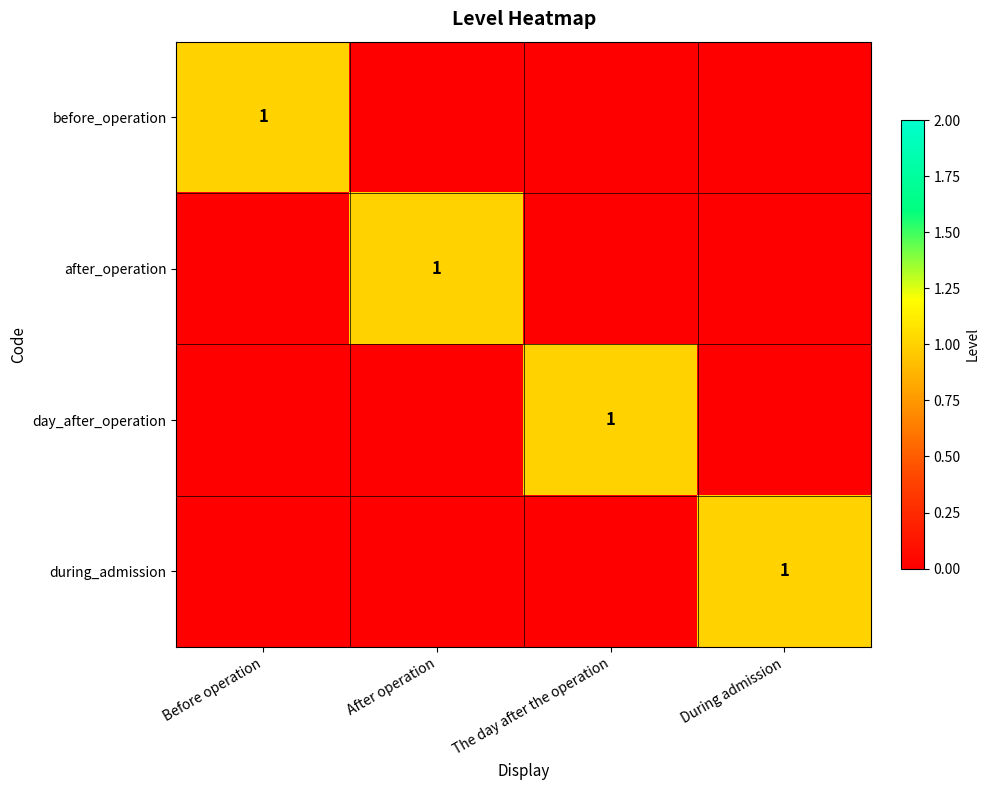

The day_after_operation series shows 1 at The day after the operation. True or false?

True